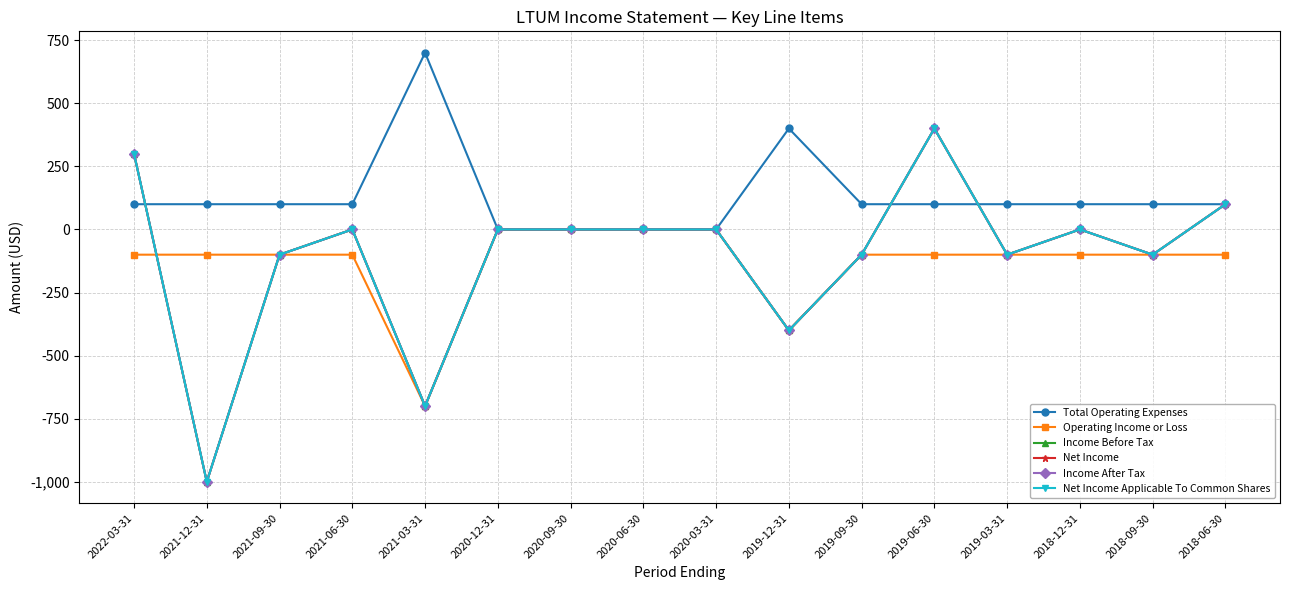

True or false: Operating Income or Loss has more than 2 points higher than both neighbors.

False